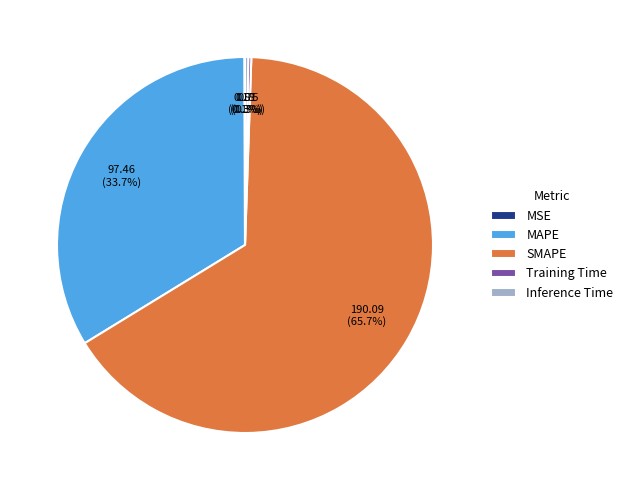

Approximately how many times larger is the value at MAPE compared to SMAPE?

0.5